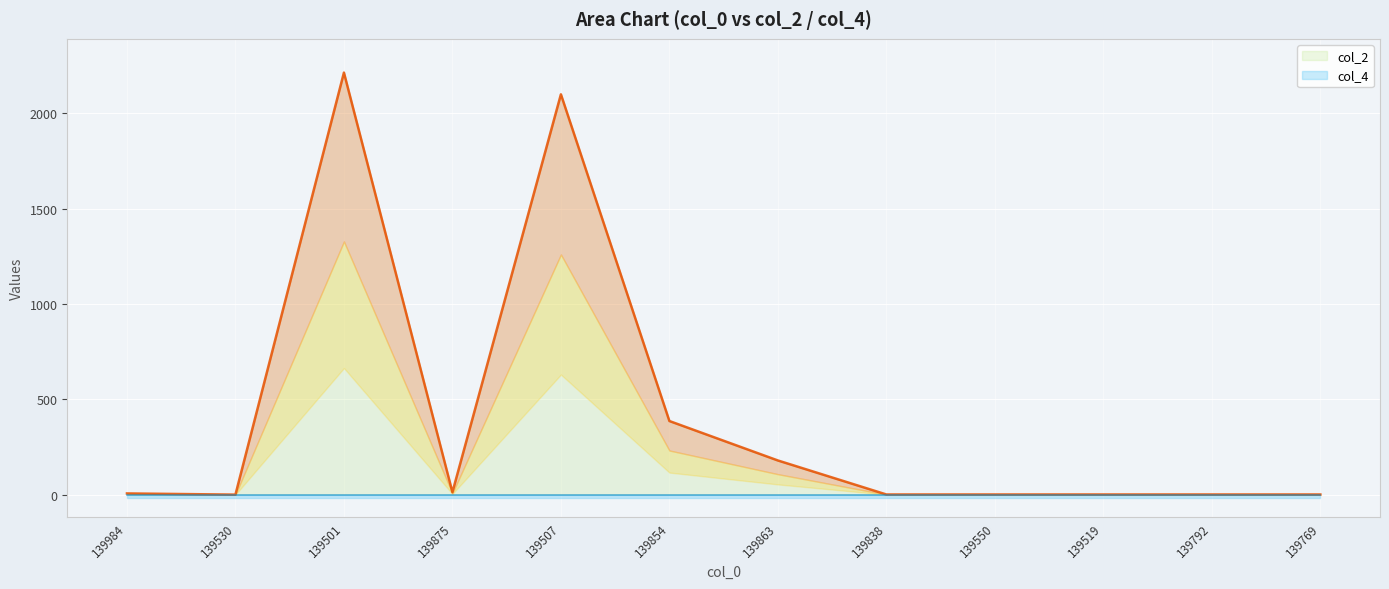

What is the ratio of the value at 139519 to the value at 139984?

0.2